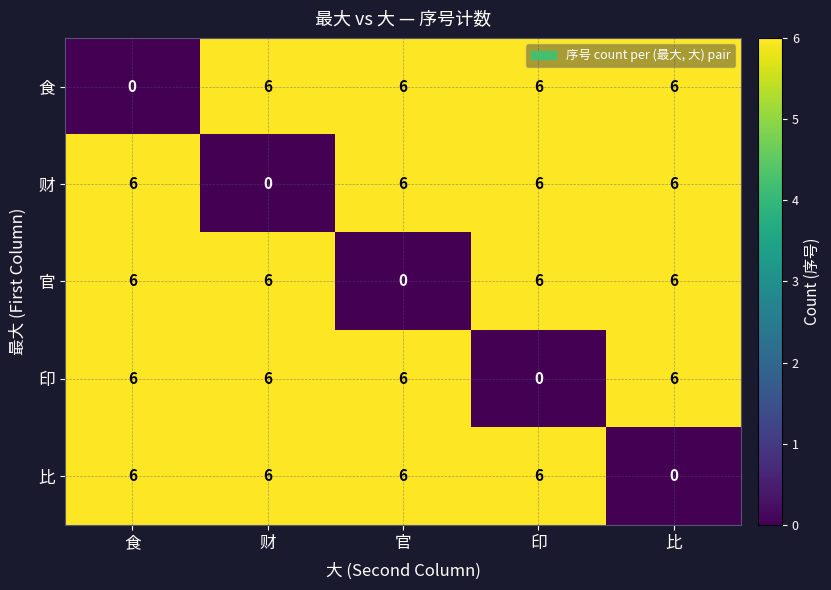

At how many categories does at least one series exceed 5?

5